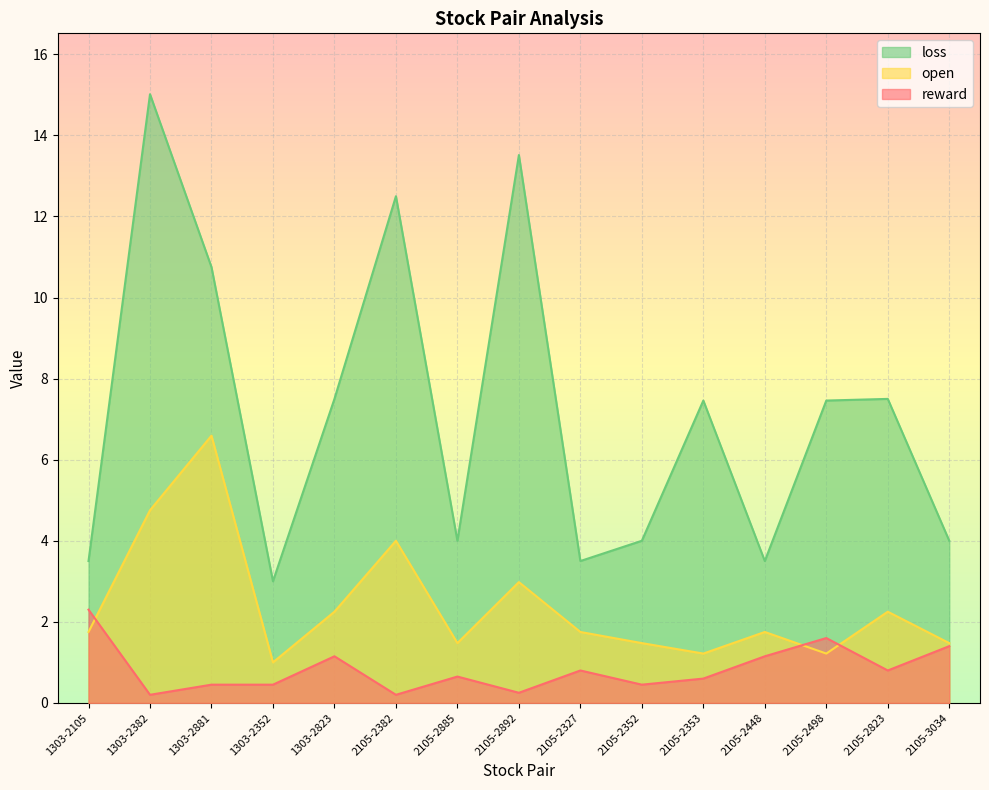

Where does the loss series first go above 7?

1303-2382